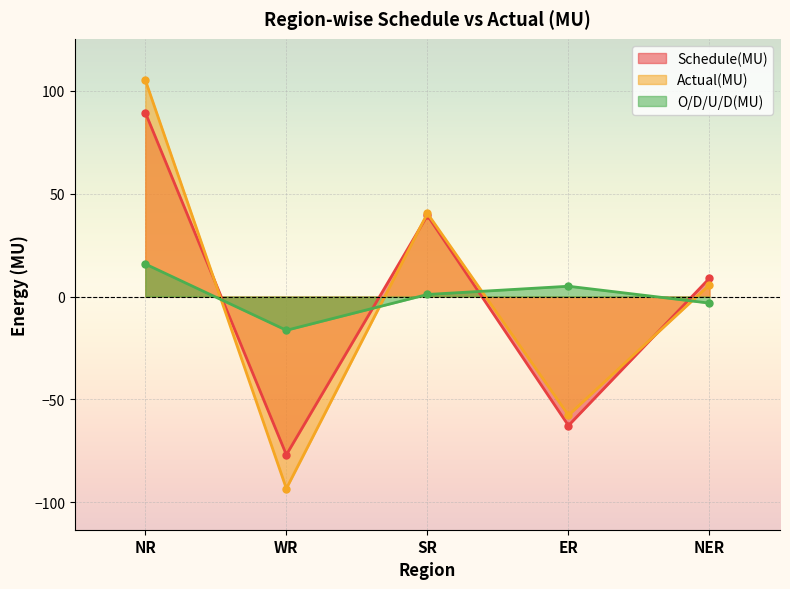

What is the difference between the Schedule(MU) values at ER and NR?

152.1